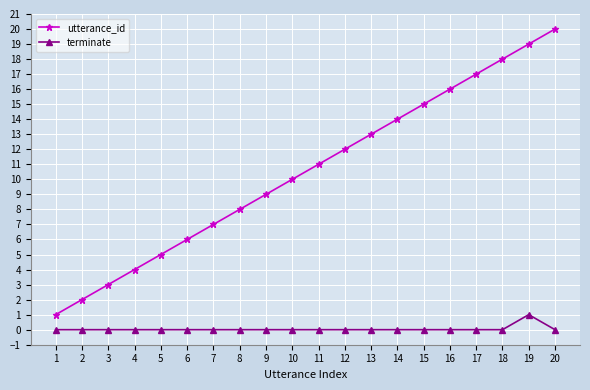

What is the value of the utterance_id point at the 20th from the left?

20